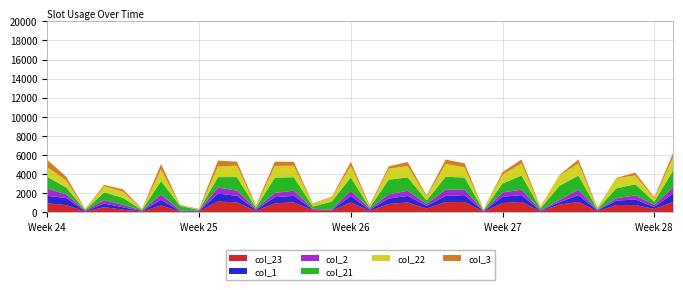

Reading left to right, extract all data points from this chart.

col_23: 0.0=914.8	0.1=735.1	0.2=55.3	1.0=510.8	1.1=249.2	1.2=55.3	2.0=706.9	2.1=55.3	2.2=55.3	3.0=1104.4	3.1=1013.9	3.2=114.5	4.0=919.5	4.1=1010.7	4.2=207.0	5.0=156.5	5.1=1006.8	5.2=118.5	6.0=845.5	6.1=1006.9	6.2=377.8	7.0 =1041.6	7.1=1059.7	7.2=44.5	8.0=943.1	8.1=1061.1	8.2=65.0	9.0=778.7	9.1=1061.1	9.2=76.2	10.0=739.1	10.1=738.3	10.2=324.9	11.0=1073.5
col_1: 0.0=782.0	0.1=735.1	0.2=55.3	1.0=378.0	1.1=249.2	1.2=55.3	2.0=574.0	2.1=55.3	2.2=55.3	3.0=830.7	3.1=687.0	3.2=114.5	4.0=645.8	4.1=683.8	4.2=67.7	5.0=55.3	5.1=681.9	5.2=118.5	6.0=572.8	6.1=682.0	6.2=273.8	7.0 =653.2	7.1=716.6	7.2=44.5	8.0=661.2	8.1=718.0	8.2=65.0	9.0=247.9	9.1=718.0	9.2=76.2	10.0=457.3	10.1=578.6	10.2=215.9	11.0=870.7
col_2: 0.0=771.6	0.1=383.7	0.2=55.3	1.0=367.5	1.1=249.2	1.2=55.3	2.0=563.6	2.1=55.3	2.2=55.3	3.0=629.4	3.1=548.7	3.2=114.5	4.0=444.5	4.1=545.5	4.2=67.7	5.0=55.3	5.1=544.6	5.2=118.5	6.0=444.5	6.1=544.7	6.2=199.5	7.0 =653.2	7.1=570.2	7.2=44.5	8.0=451.8	8.1=571.6	8.2=65.0	9.0=247.9	9.1=571.6	9.2=76.2	10.0=247.9	10.1=432.2	10.2=215.9	11.0=659.3
col_21: 0.0=1221.5	0.1=735.1	0.2=55.3	1.0=817.4	1.1=733.0	1.2=55.3	2.0=1417.6	2.1=479.4	2.2=55.3	3.0=1104.4	3.1=1415.2	3.2=114.5	4.0=1608.0	4.1=1412.0	4.2=241.3	5.0=842.9	5.1=1406.1	5.2=118.5	6.0=1532.0	6.1=1406.2	6.2=377.8	7.0 =1353.1	7.1=1278.7	7.2=44.5	8.0=943.1	8.1=1478.5	8.2=174.7	9.0=1483.3	9.1=1478.5	9.2=76.2	10.0=1050.6	10.1=1155.7	10.2=324.9	11.0=1782.2
col_22: 0.0=1027.2	0.1=735.1	0.2=55.3	1.0=623.2	1.1=652.7	1.2=55.3	2.0=1223.3	2.1=55.3	2.2=55.3	3.0=1104.4	3.1=1204.2	3.2=114.5	4.0=1222.9	4.1=1201.0	4.2=241.3	5.0=458.8	5.1=1196.1	5.2=118.5	6.0=1147.8	6.1=1196.2	6.2=377.8	7.0 =1353.1	7.1=1059.7	7.2=44.5	8.0=943.1	8.1=1259.5	8.2=129.8	9.0=1090.1	9.1=1259.5	9.2=76.2	10.0=1050.6	10.1=936.6	10.2=324.9	11.0=1387.0
col_3: 0.0=771.6	0.1=383.7	0.2=55.3	1.0=153.8	1.1=249.2	1.2=55.3	2.0=559.2	2.1=55.3	2.2=55.3	3.0=629.4	3.1=415.7	3.2=114.5	4.0=444.5	4.1=412.5	4.2=67.7	5.0=55.3	5.1=412.6	5.2=118.5	6.0=250.2	6.1=412.7	6.2=129.8	7.0 =449.8	7.1=429.1	7.2=44.5	8.0=248.4	8.1=430.5	8.2=65.0	9.0=44.5	9.1=430.5	9.2=76.2	10.0=44.5	10.1=291.1	10.2=137.1	11.0=453.9